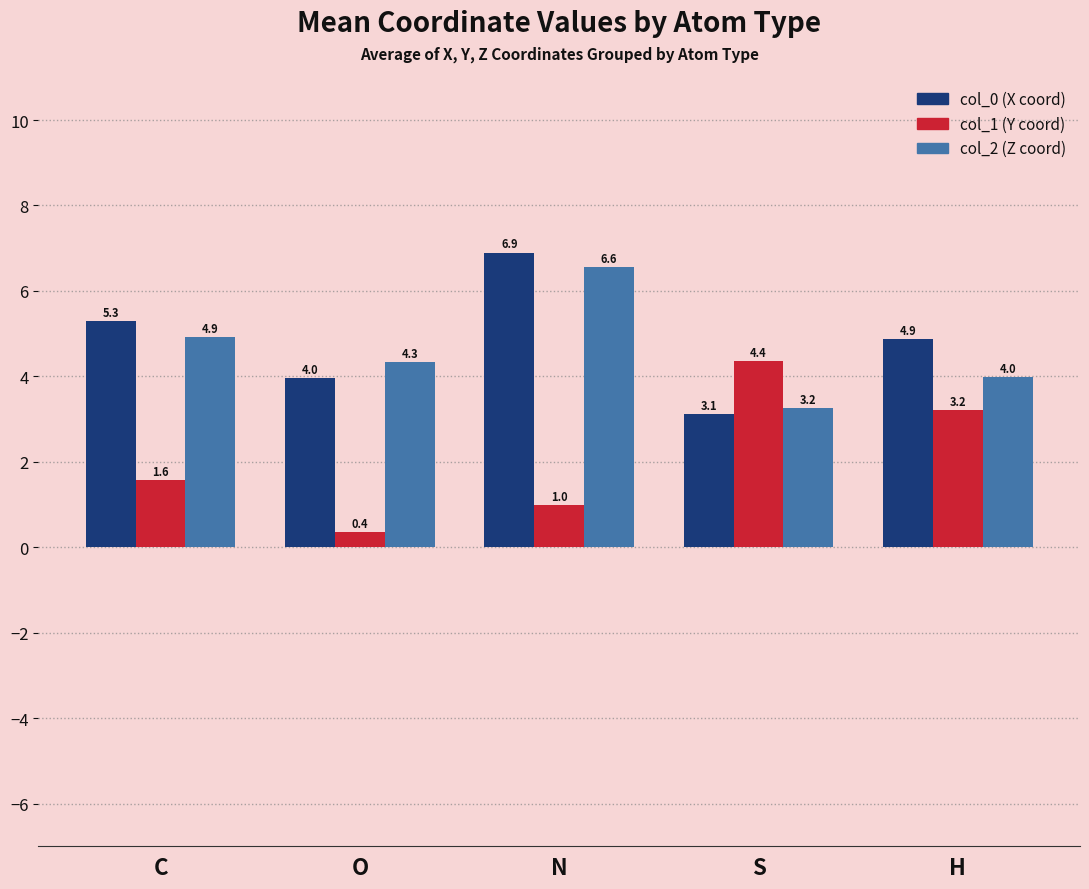

What is the difference between the col_1 (Y coord) values at N and H?

2.2